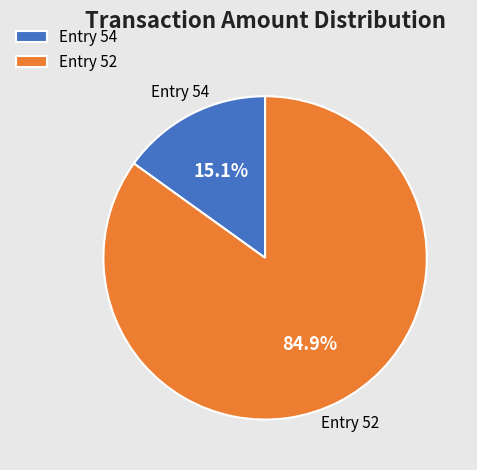

Which category accounts for the majority?

Entry 52